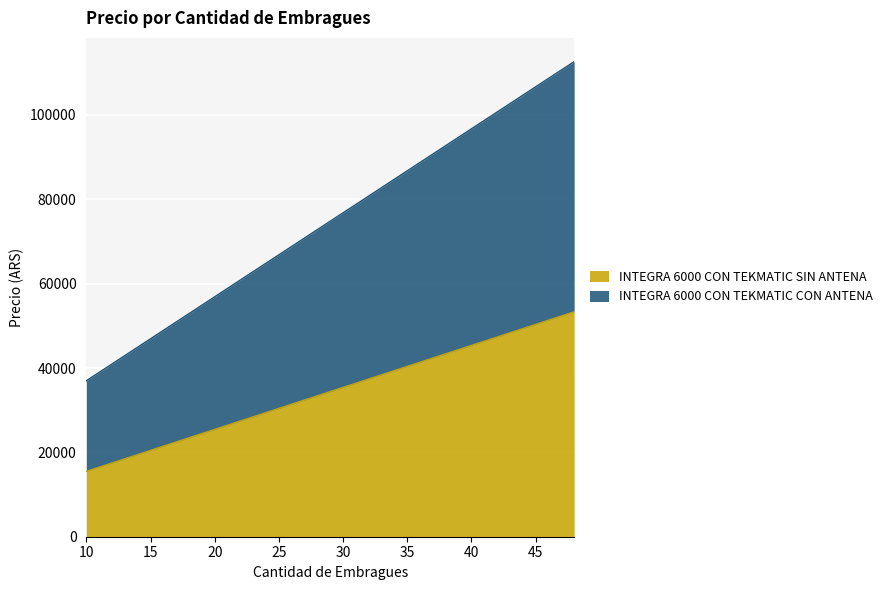

What is the average value of the INTEGRA 6000 CON TEKMATIC SIN ANTENA series?

34408.5